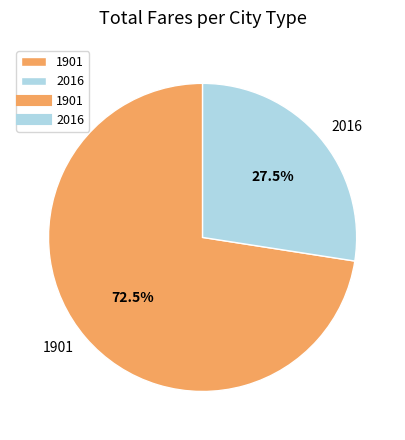

Is there a majority slice in this chart?

Yes